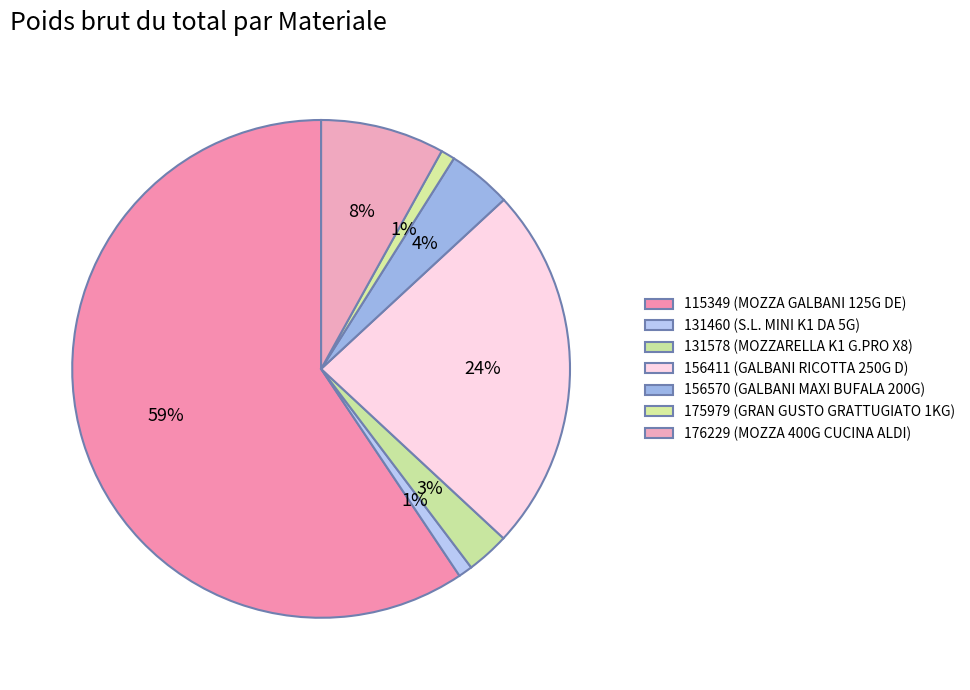

True or false: 131578 accounts for 3% of the total.

True